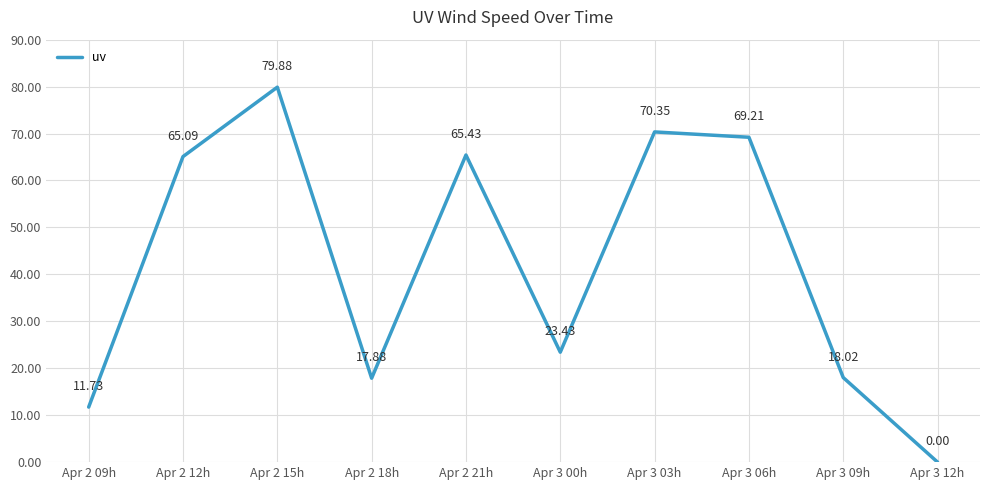

Which has a higher value, Apr 3 03h or Apr 3 06h?

Apr 3 03h